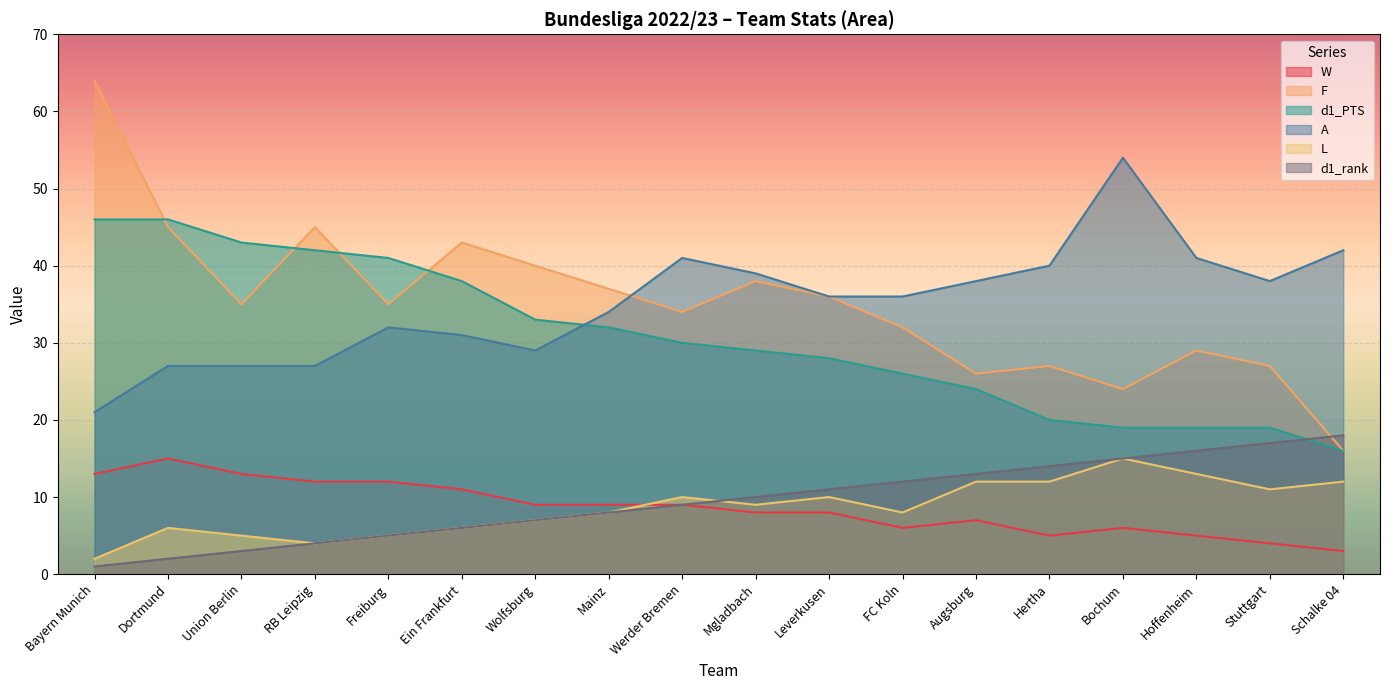

What are all the series names shown in the legend?

W, F, d1_PTS, A, L, d1_rank